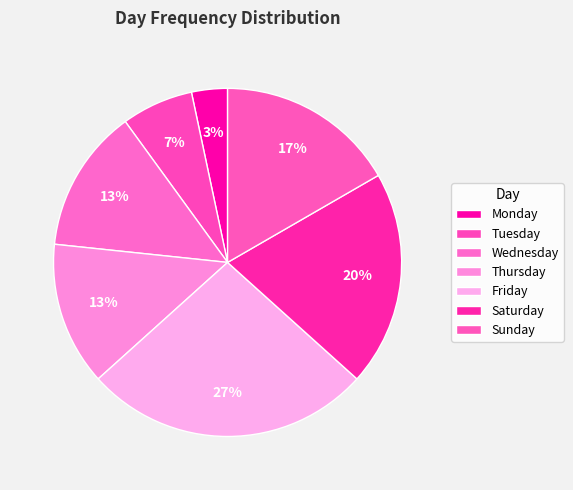

Combined, do Monday and Thursday account for over 50%?

No